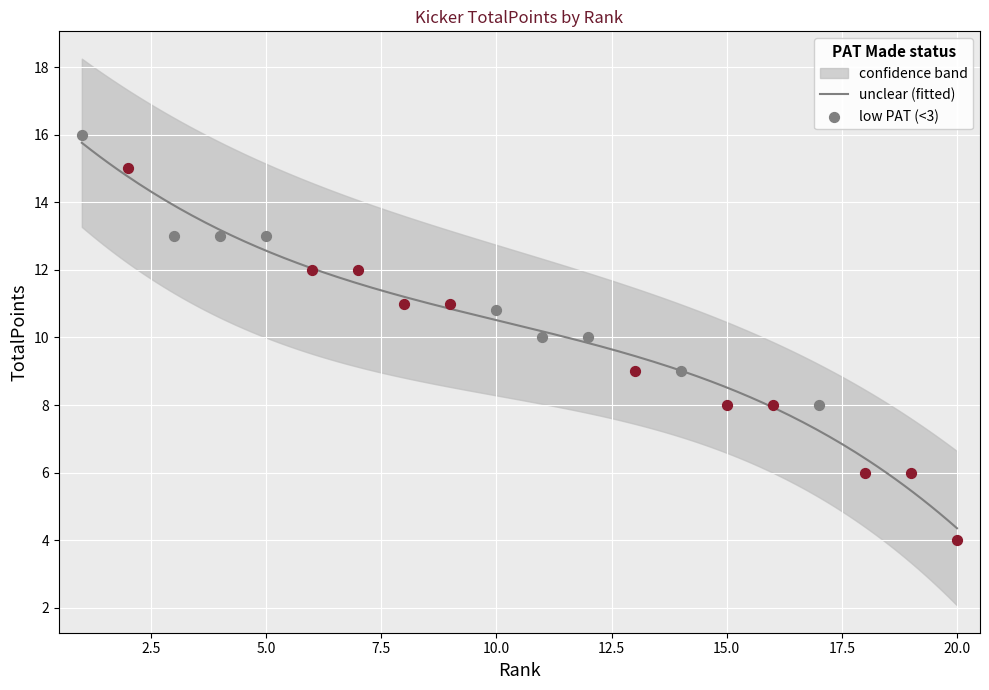

Which series has the widest spread of Y values?

upper_band